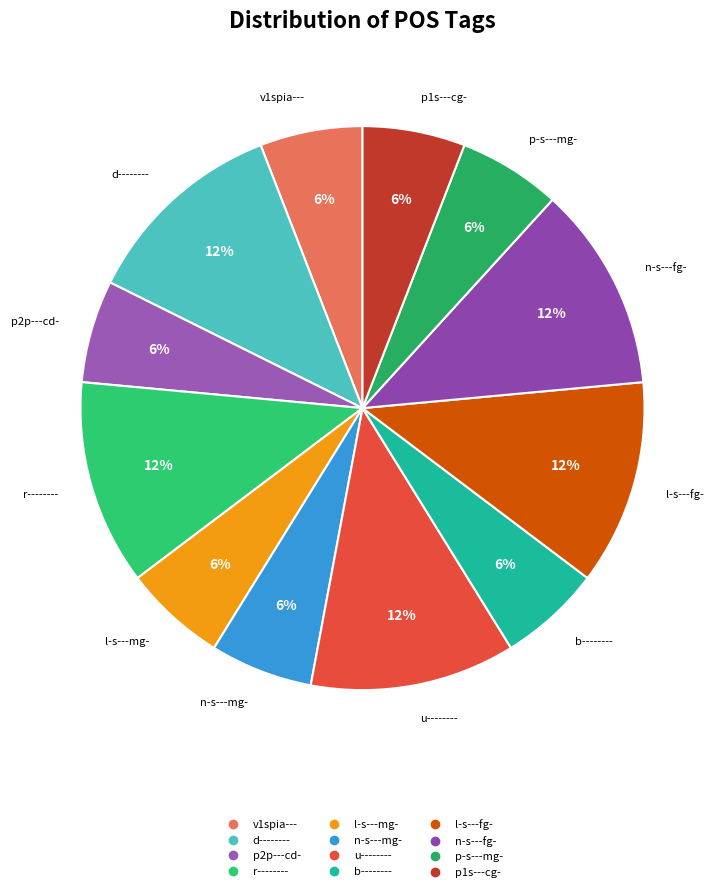

Does any single category account for the majority?

No